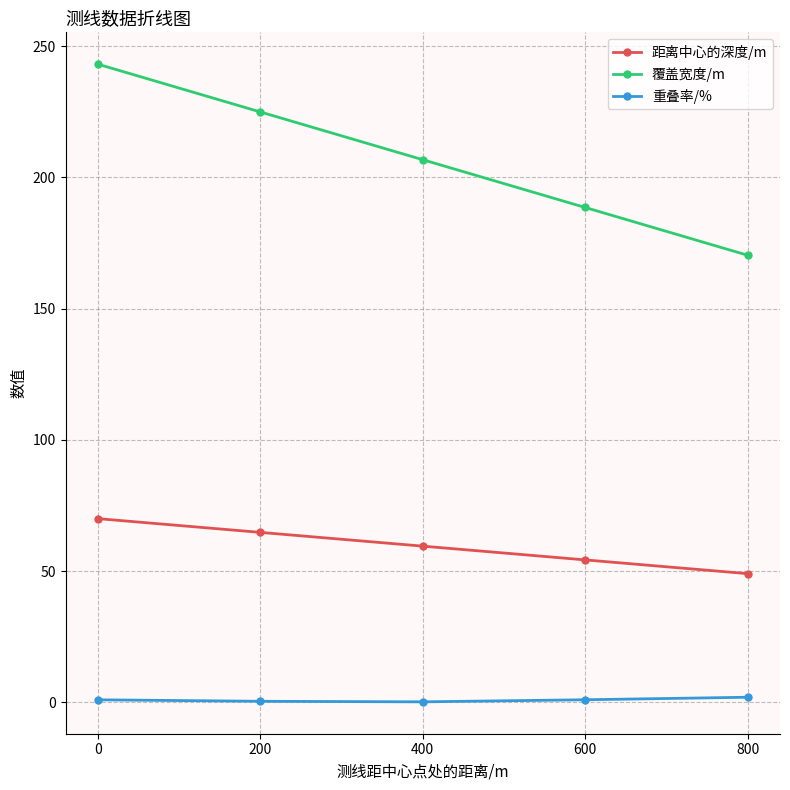

What is the average value of the 覆盖宽度/m series?

206.7